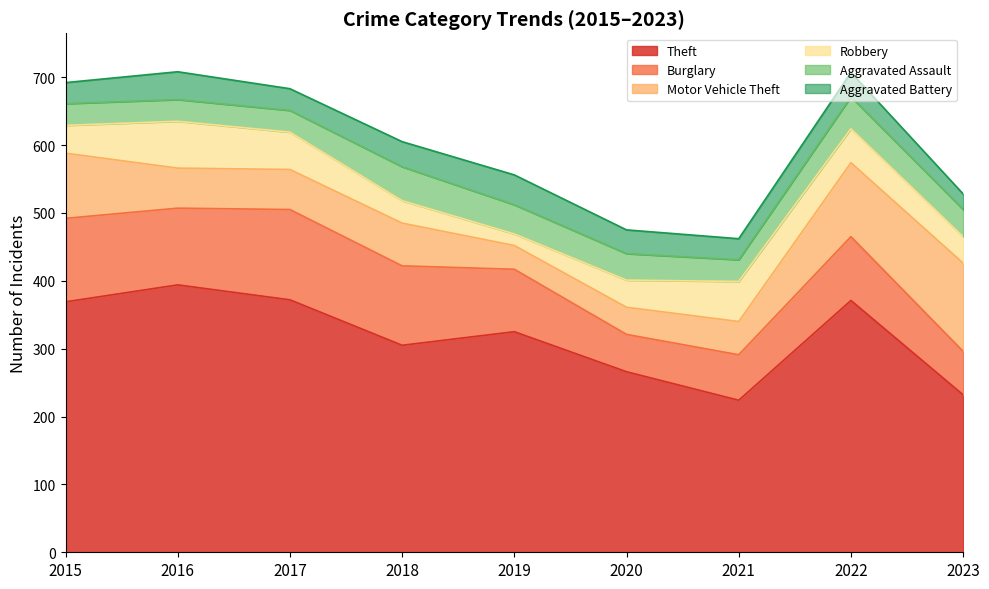

What is the value of the Aggravated Battery point at the 4th from the left?

37